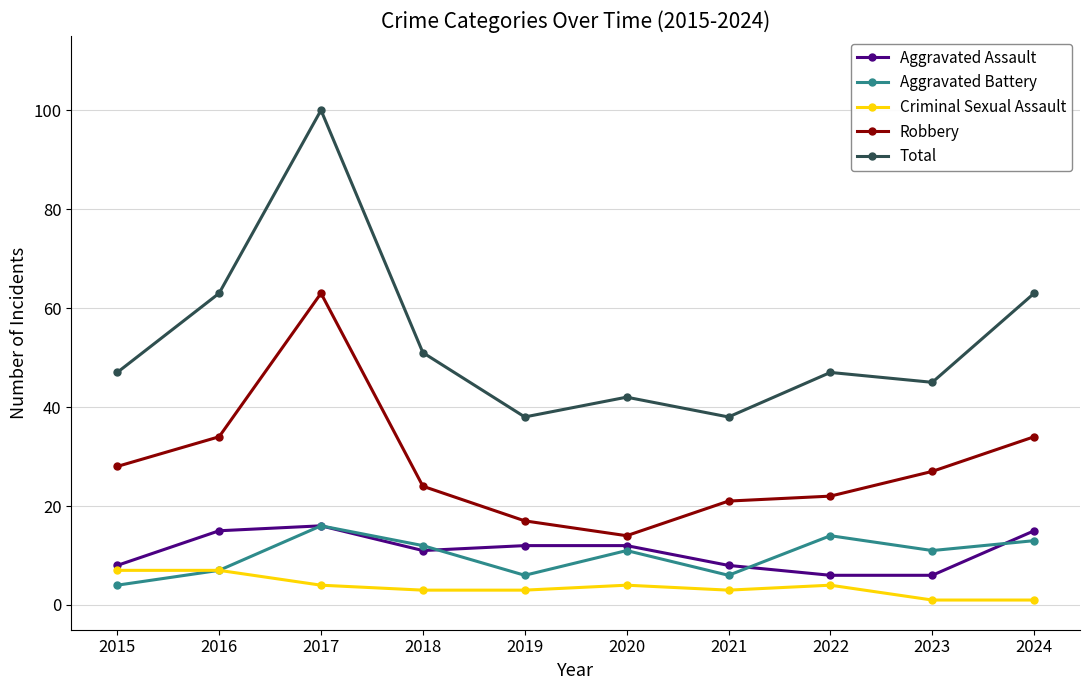

What is the difference between the highest and lowest values at 2017?

96